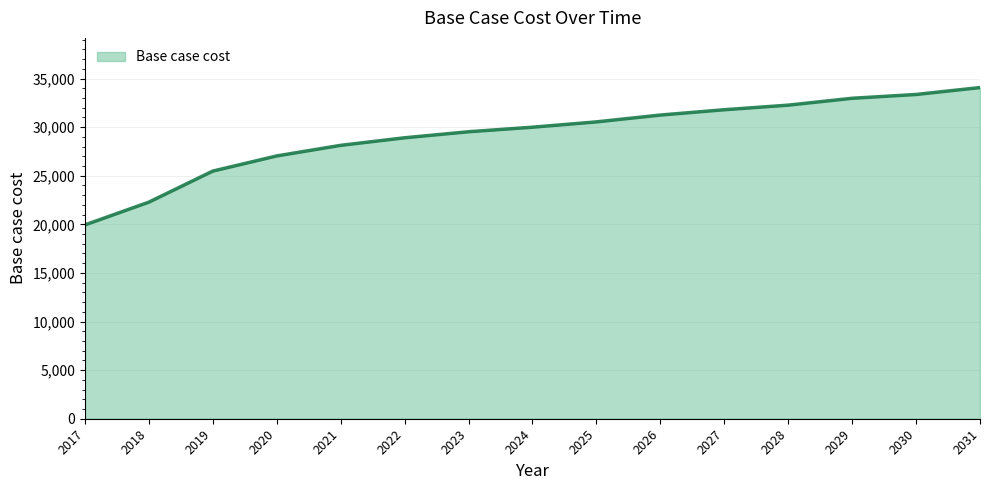

What is the sum of all values?

437510.8